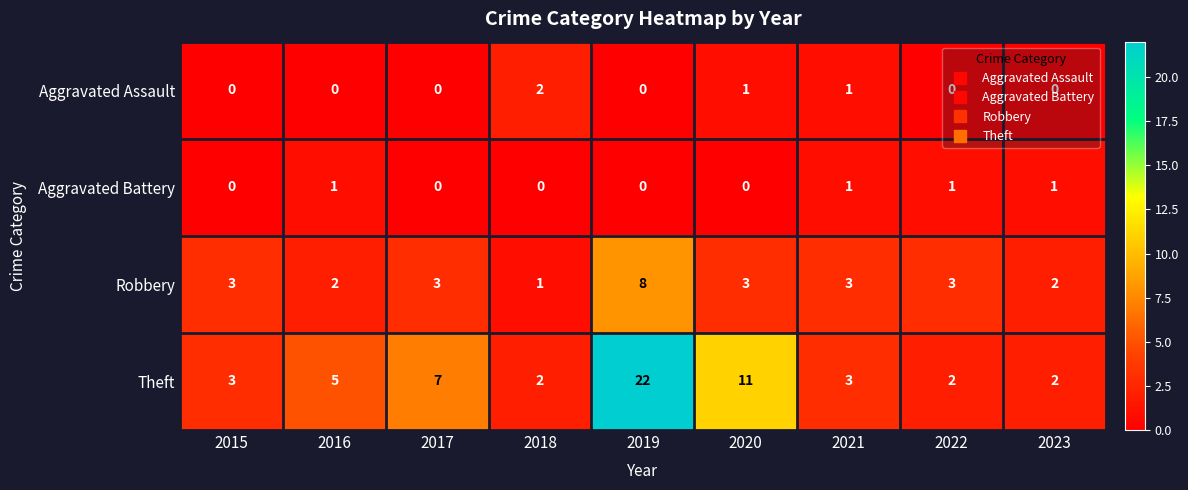

How many Aggravated Battery values are between 0 and 1?

9